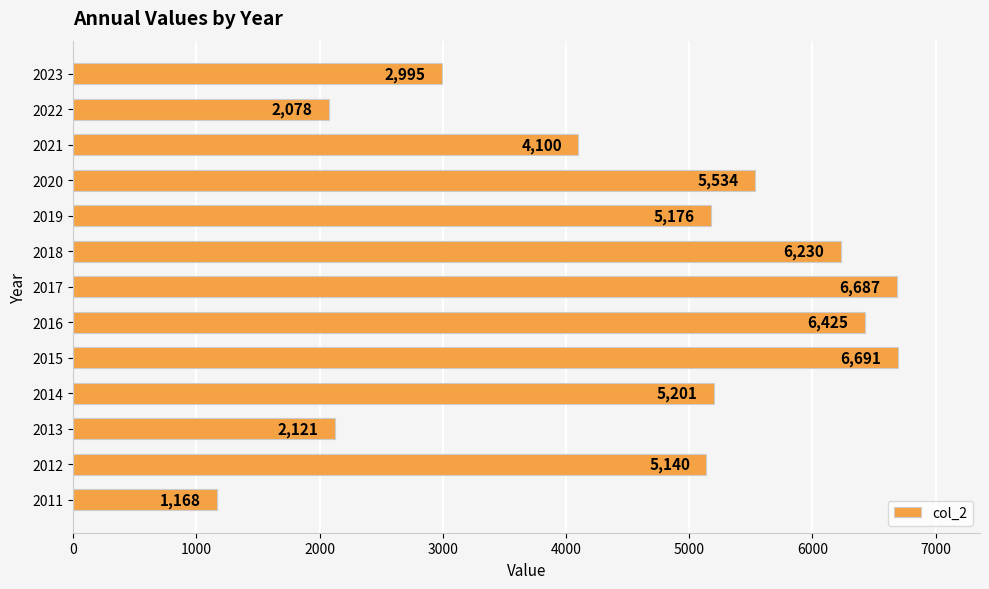

What is the maximum value shown in the chart?

6691